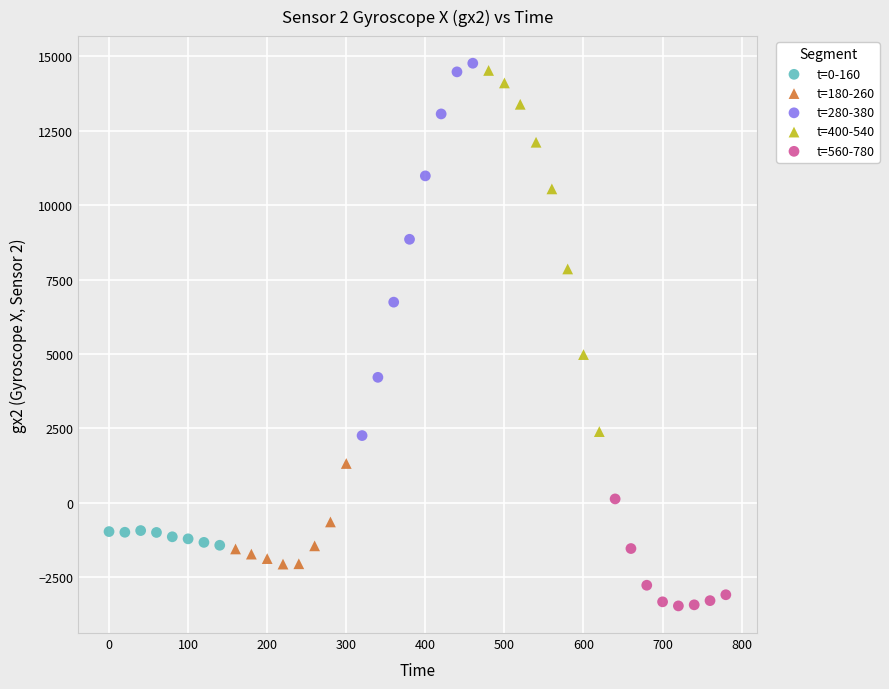

Which series contains the lowest Y value?

t=560-780